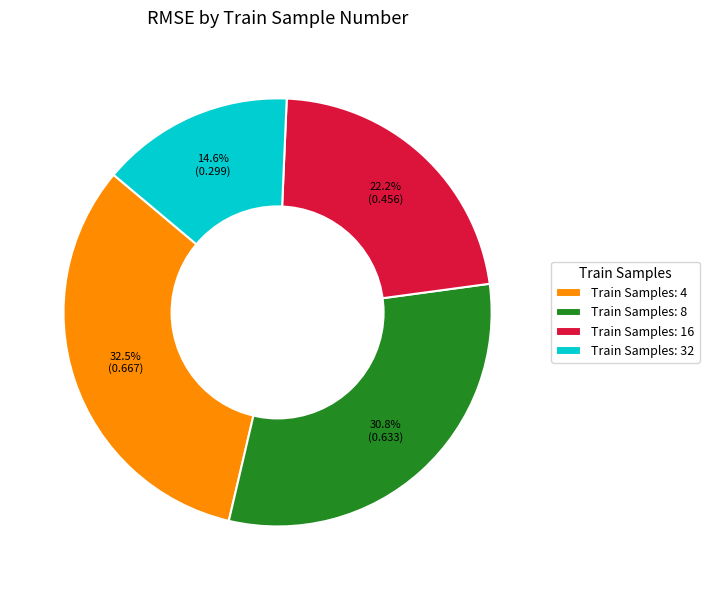

Does Train Samples: 8 represent more than half of the total?

No